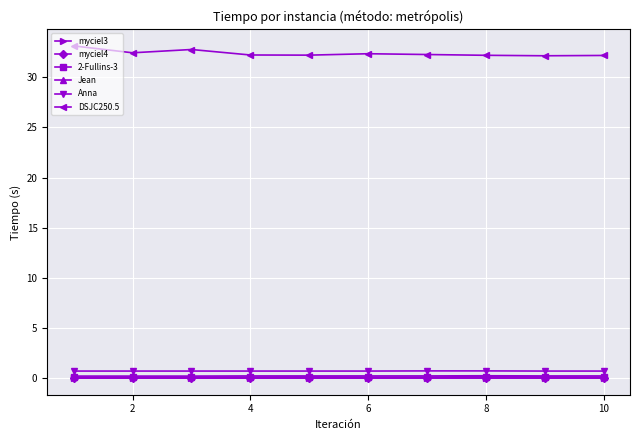

True or false: DSJC250.5 and Jean intersect in this chart.

False